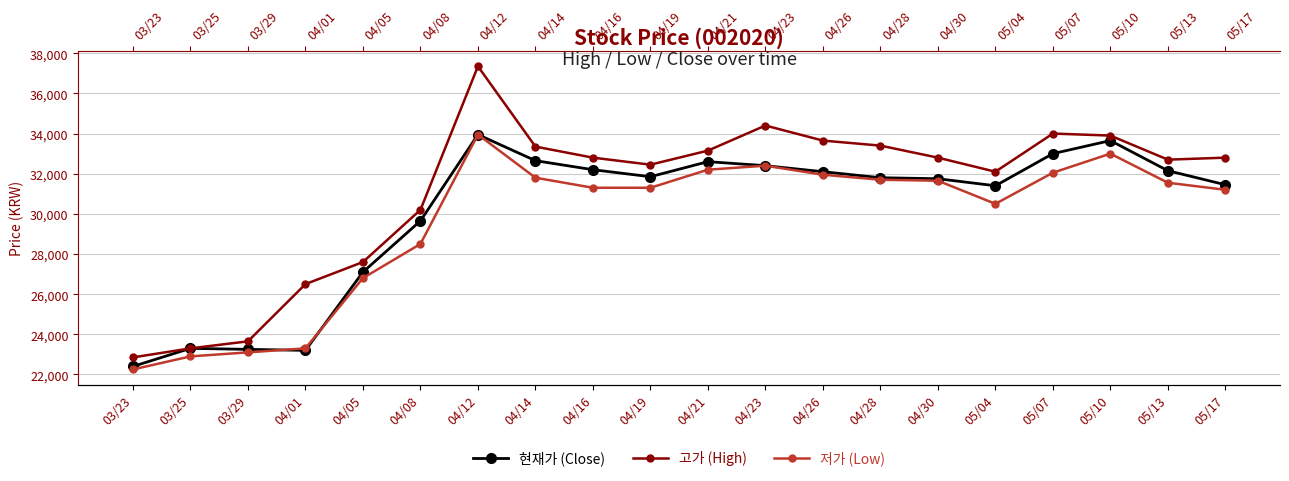

What is the difference between the 현재가 (Close) values at 04/26 and 04/19?

250